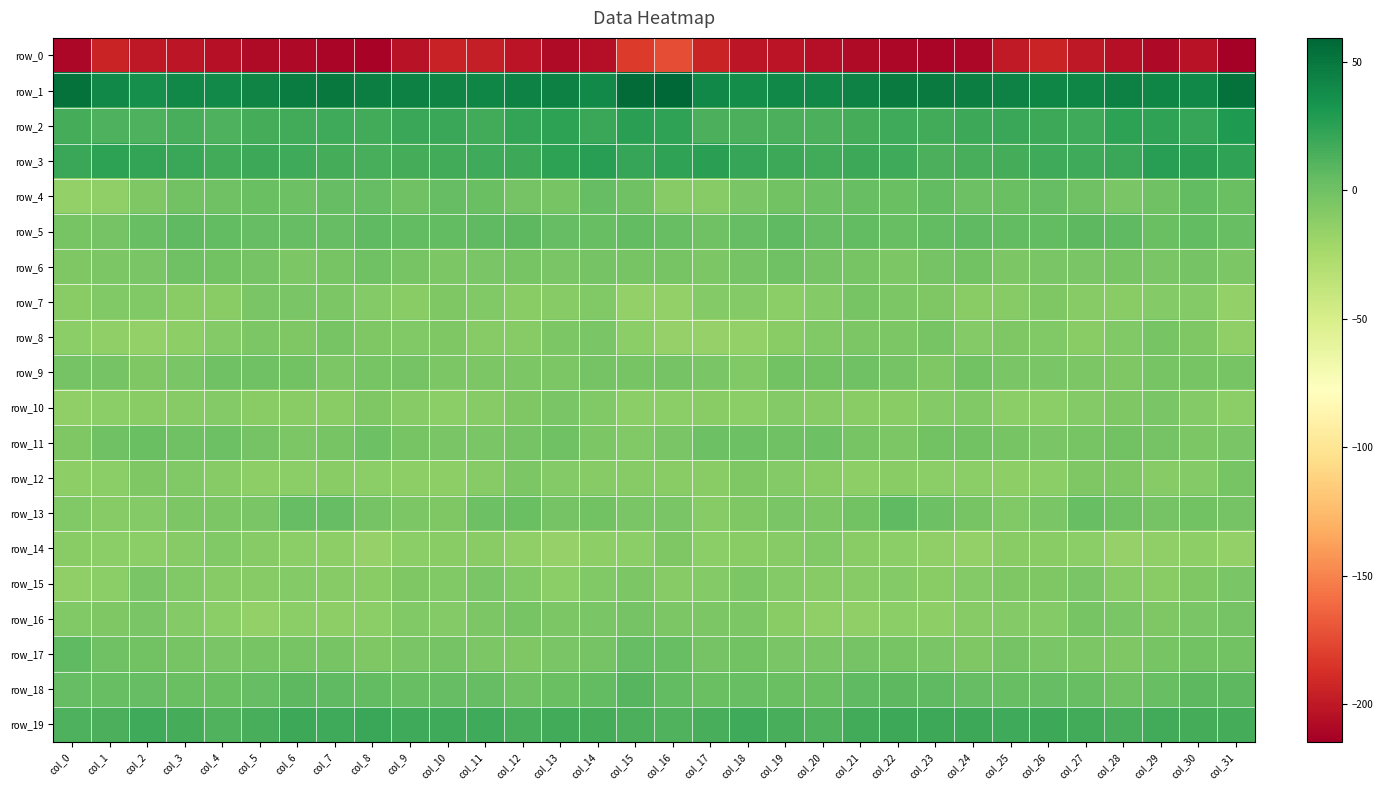

At which label does row_16 reach its peak?

col_15